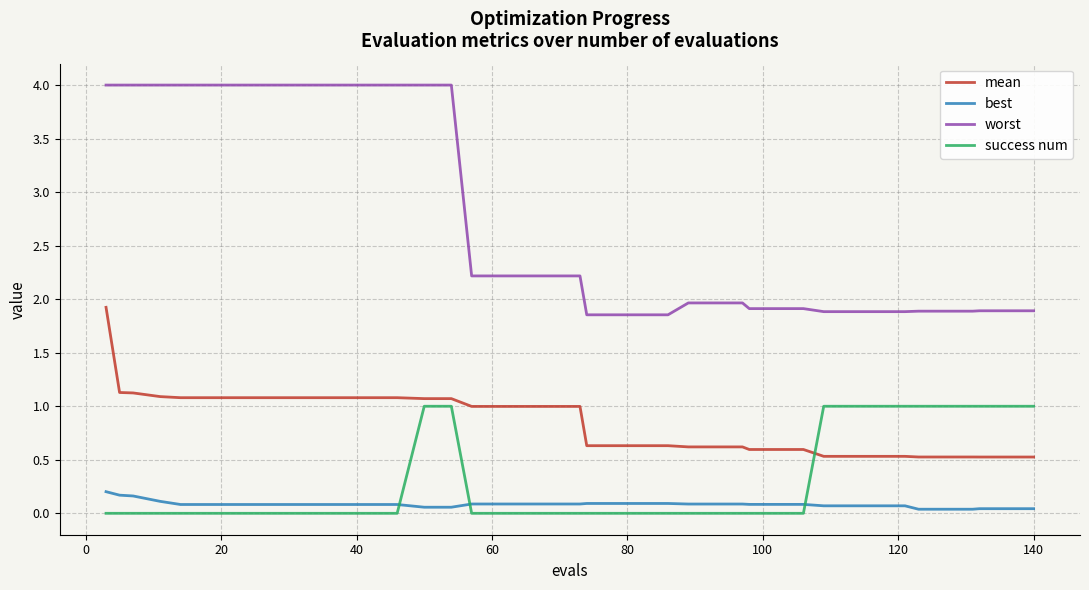

How many series are shown in this chart?

4